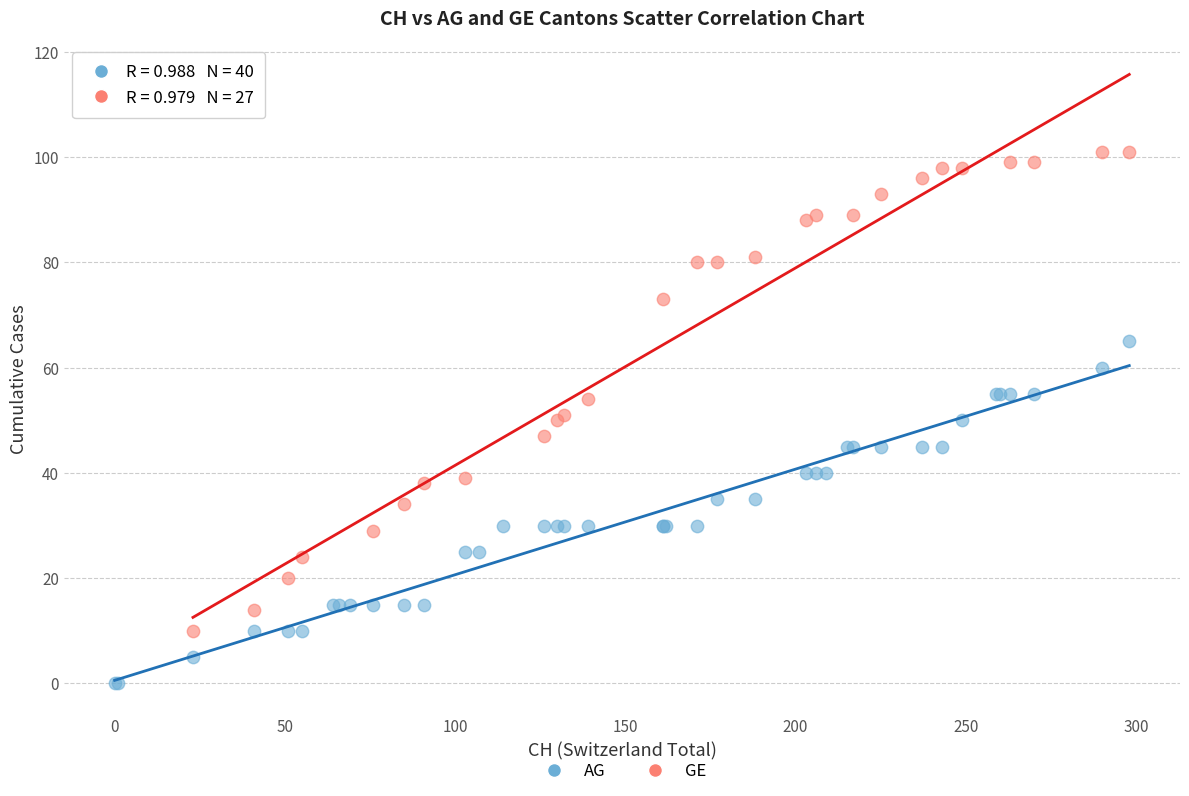

Which series contains the lowest Y value?

AG